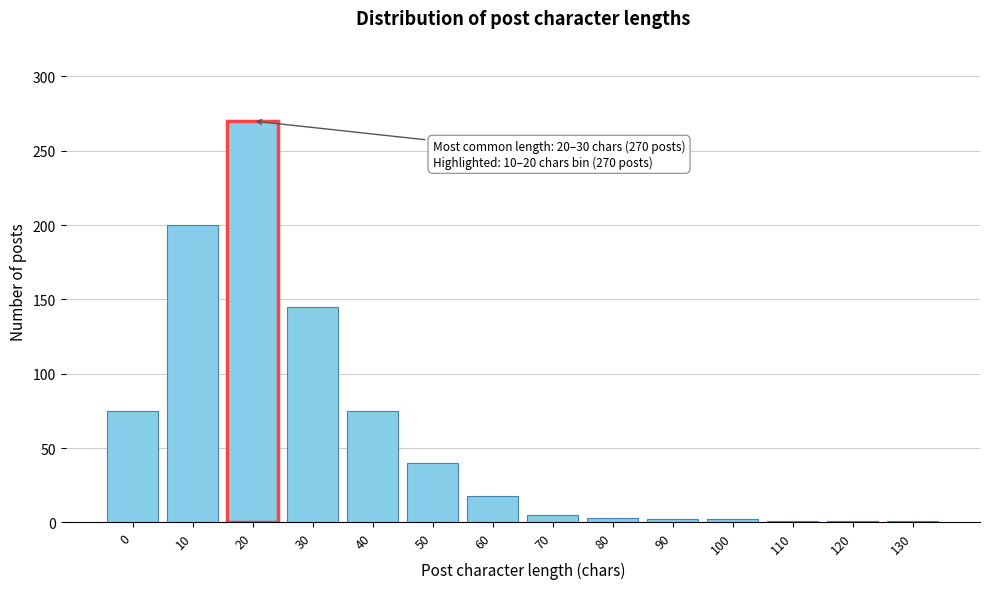

The value at 0 is 75. True or false?

True